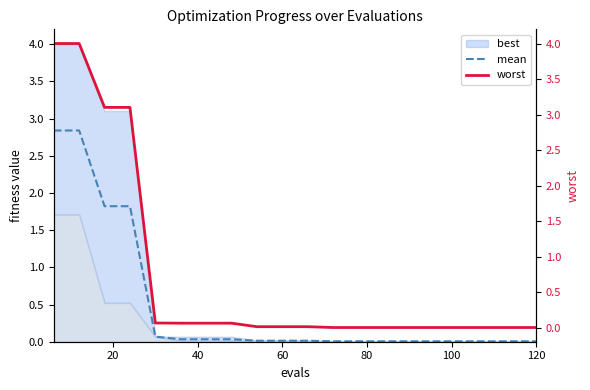

True or false: mean and worst cross at least once.

False